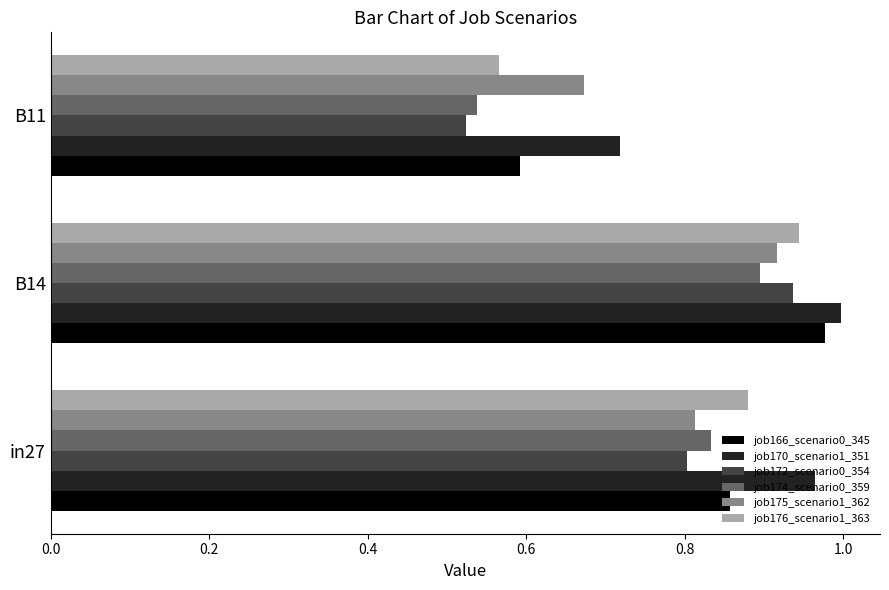

What is the sum of the job172_scenario0_354 values at in27 and B14?

1.7